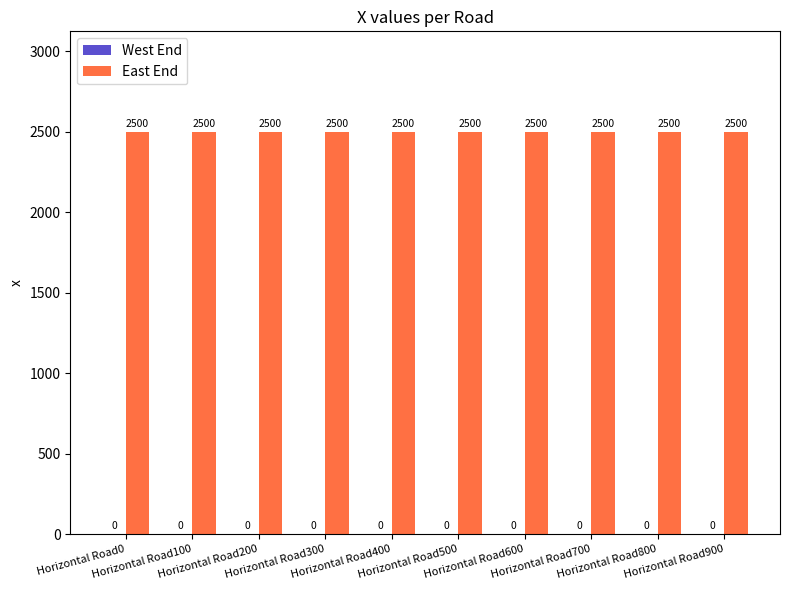

What is the value of the East End bar at the 5th from the left?

2500